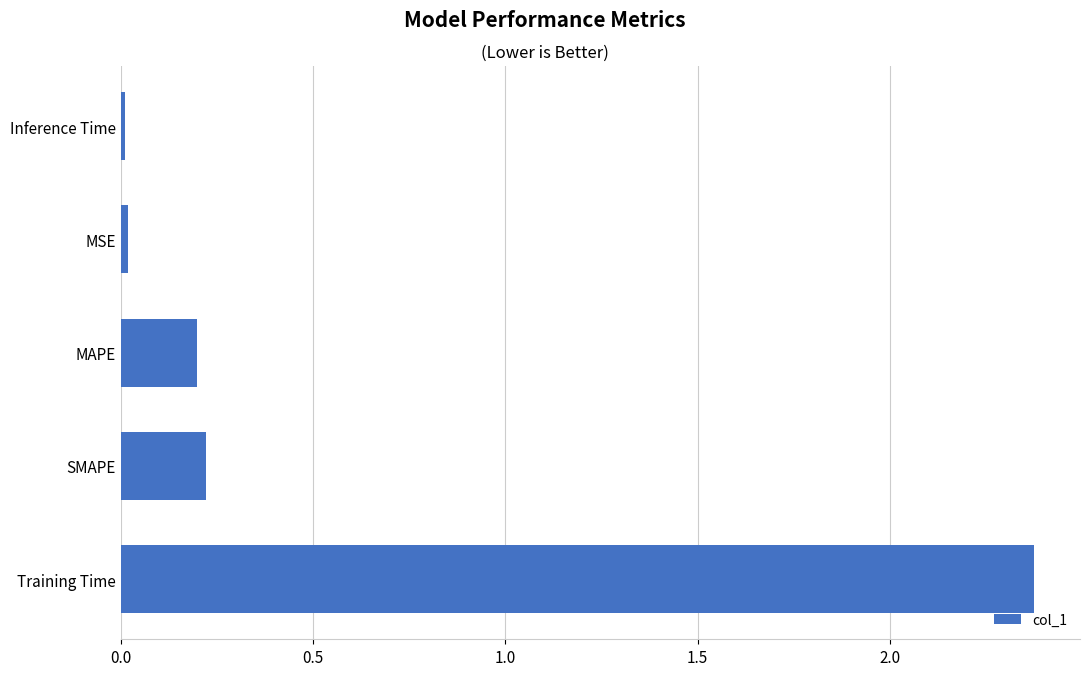

Is it true that the value at Training Time is 2.4?

True